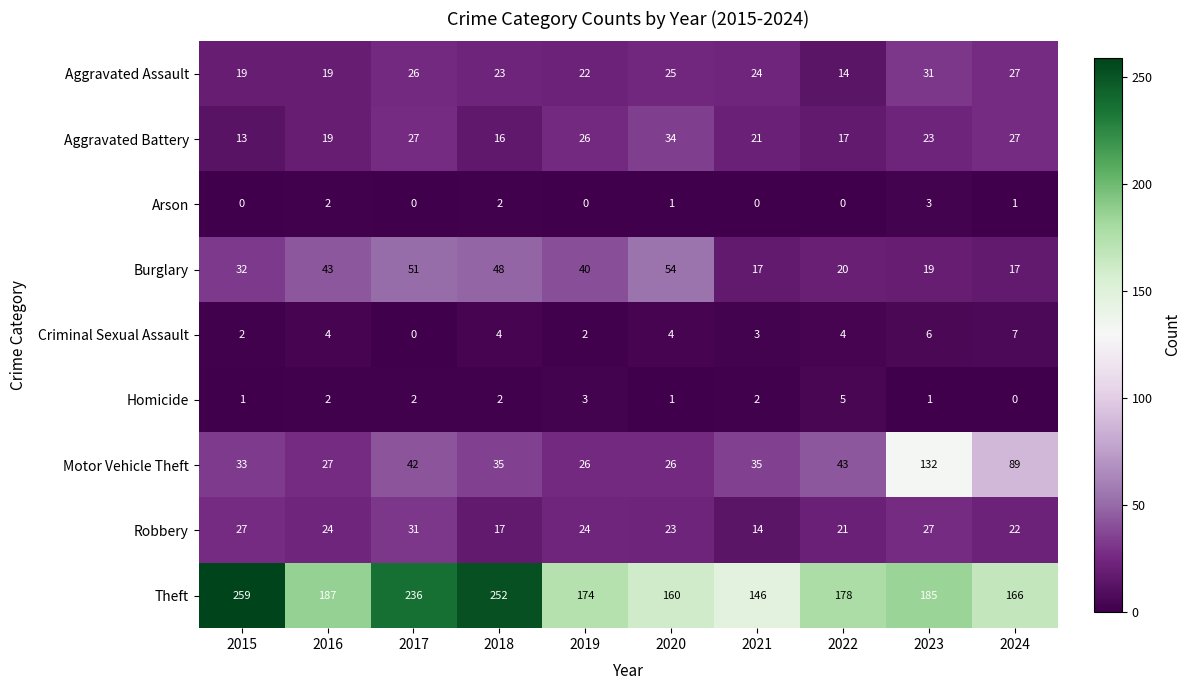

Rank the series at 2023 from lowest to highest value.

Homicide, Arson, Criminal Sexual Assault, Burglary, Aggravated Battery, Robbery, Aggravated Assault, Motor Vehicle Theft, Theft